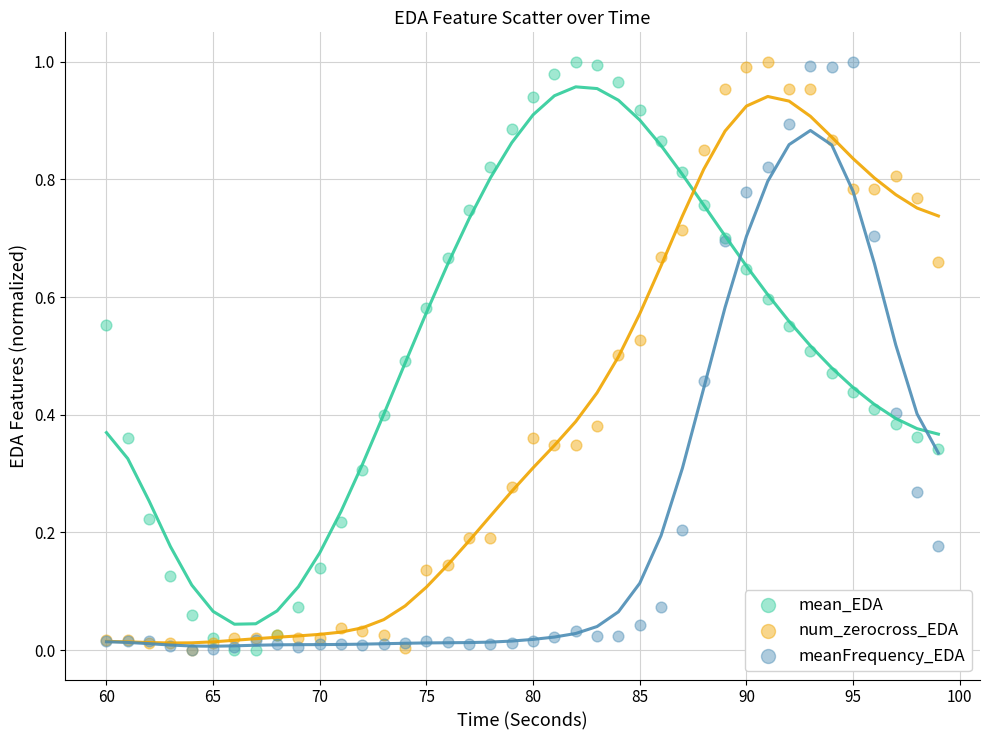

What are all the series names shown in the legend?

mean_EDA, num_zerocross_EDA, meanFrequency_EDA